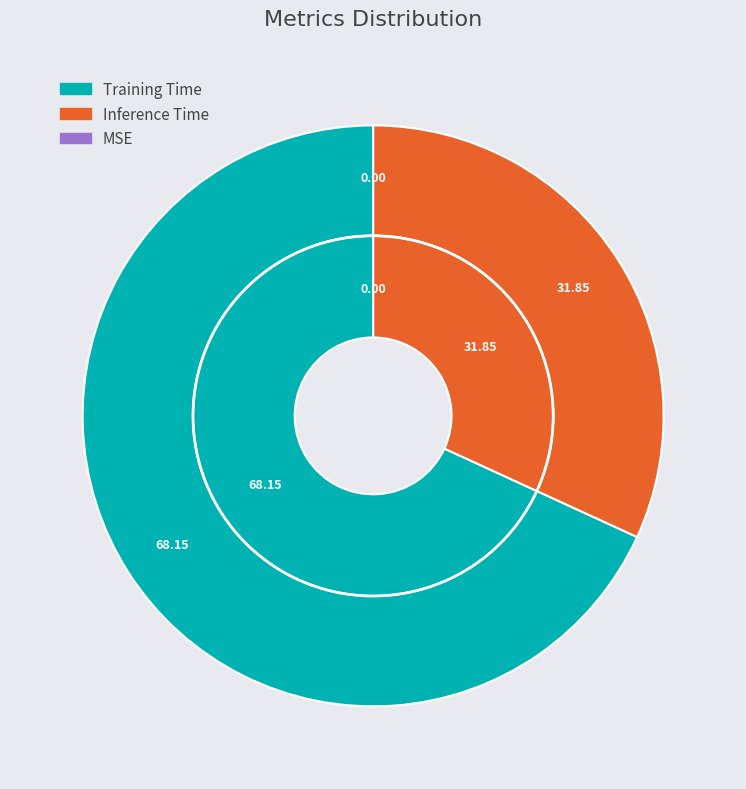

Which slice is the largest?

Training Time